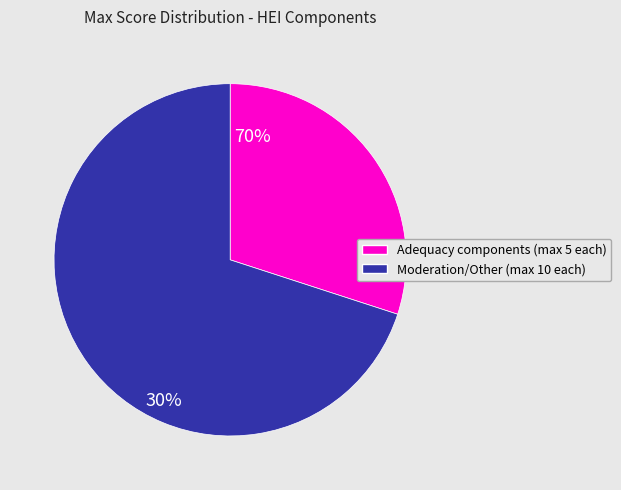

Is there a majority slice in this chart?

Yes